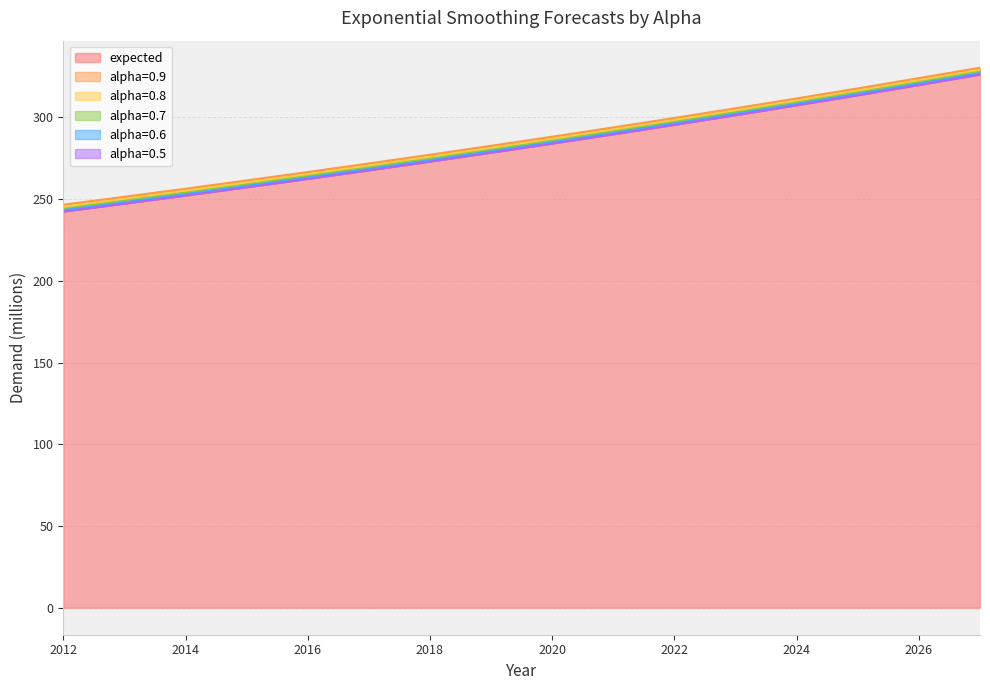

Is it true that alpha=0.8 equals 425.4 at 2012?

False